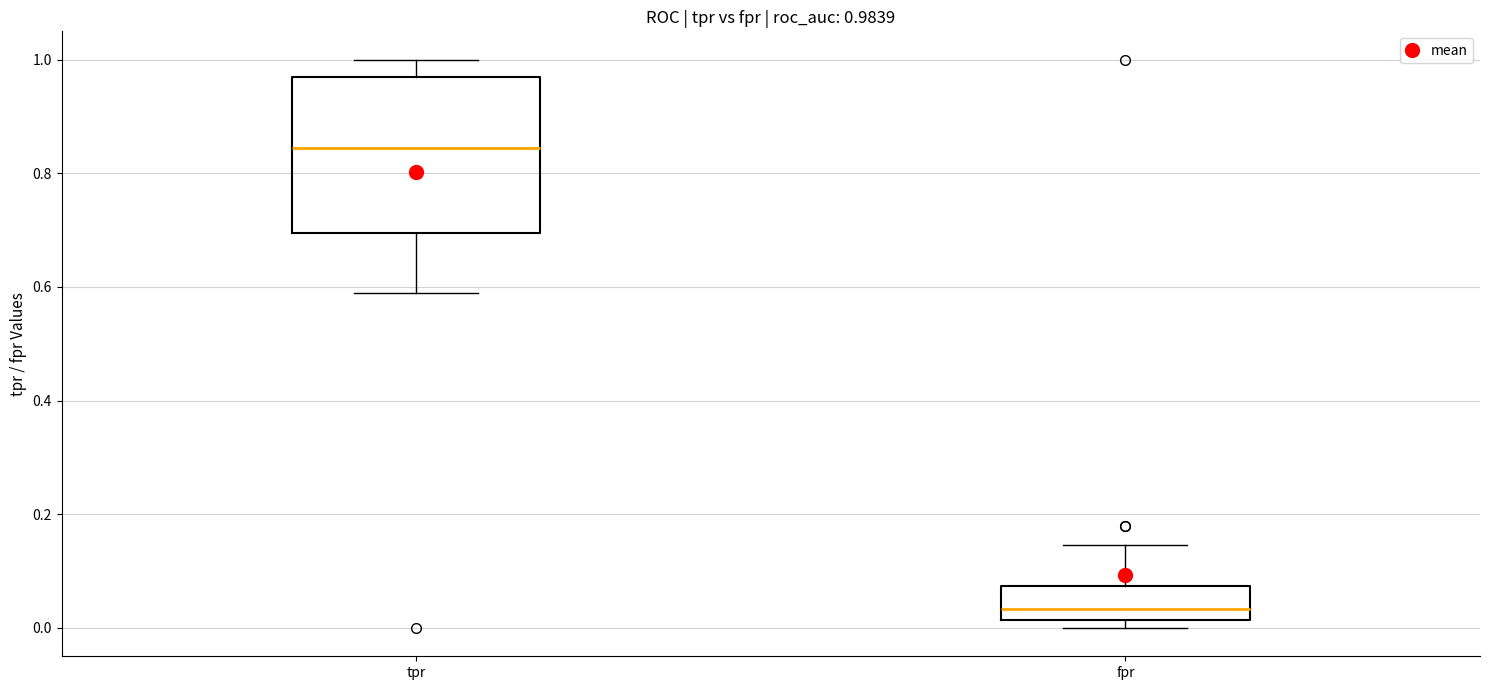

Comparing the boxes themselves (not the whiskers), which one is the tallest?

tpr